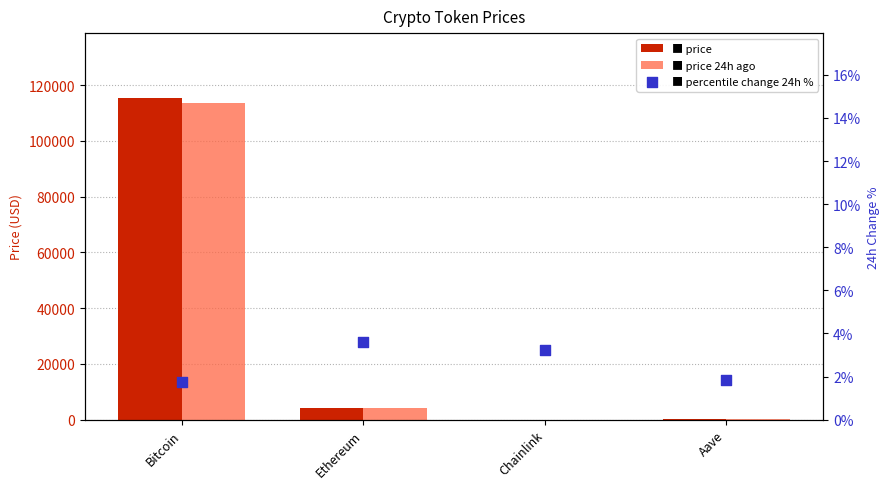

At which category is the sum across all series the highest?

Bitcoin